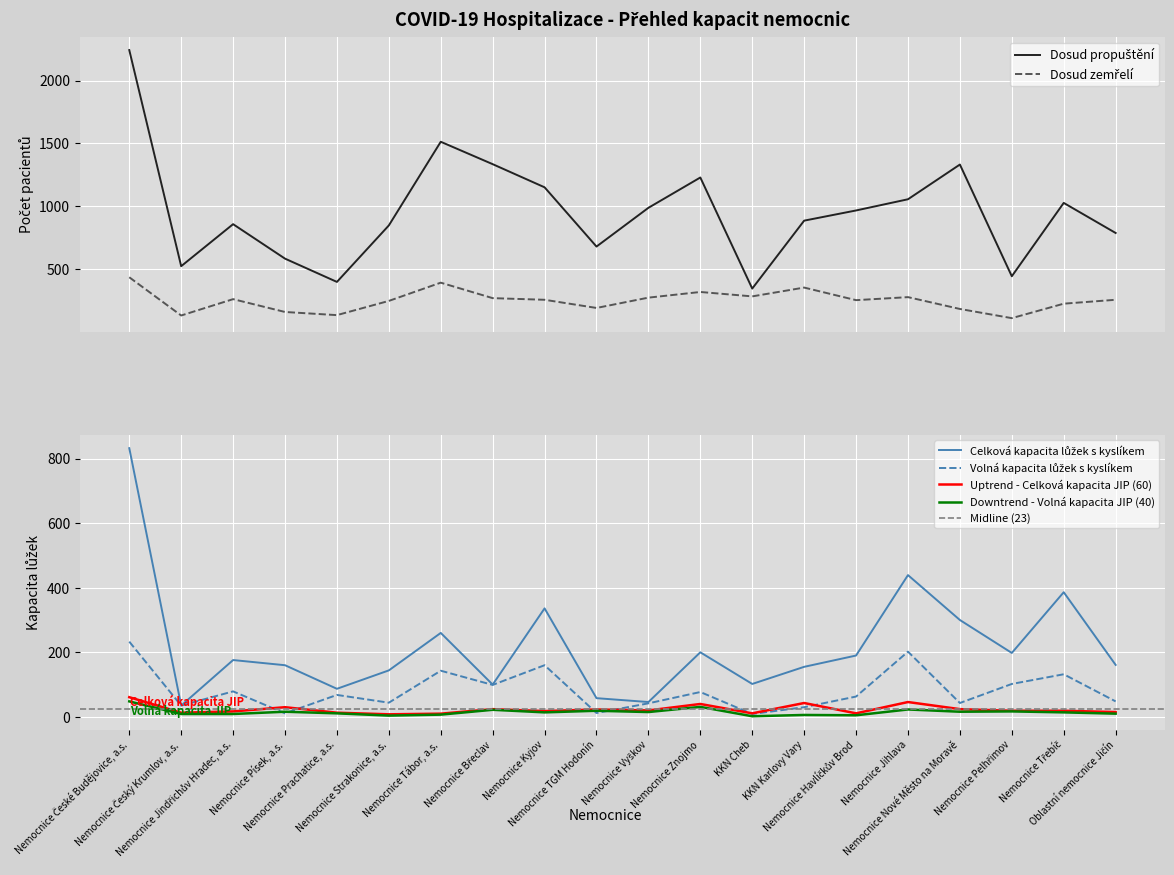

True or false: Celková kapacita lůžek s kyslíkem and Celková kapacita lůžek JIP cross at least once.

False